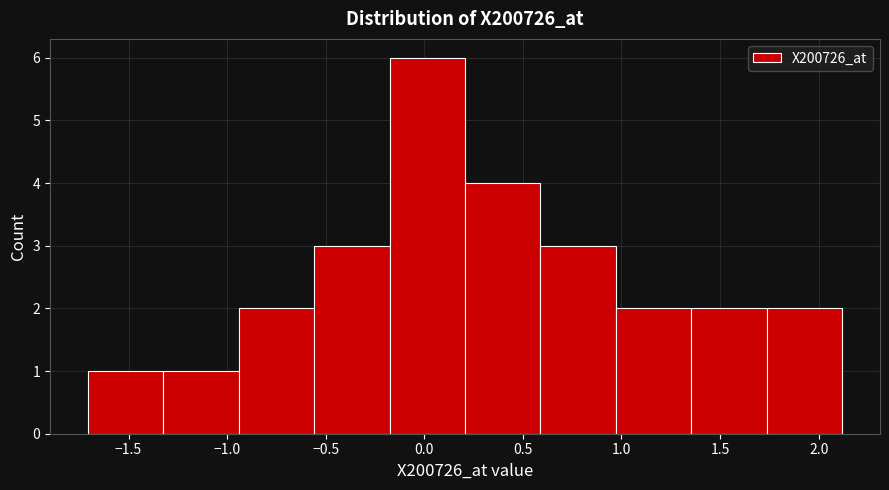

Reading left to right, transcribe this chart: for each bar, give the range it covers on the x-axis and its height. Neither the bar edges nor the heights are printed on the chart, so give them approximately, as read against the axes.

-1.70 to -1.30: 1
-1.30 to -0.95: 1
-0.95 to -0.55: 2
-0.55 to -0.20: 3
-0.20 to 0.20: 6
0.20 to 0.60: 4
0.60 to 0.95: 3
0.95 to 1.35: 2
1.35 to 1.75: 2
1.75 to 2.10: 2